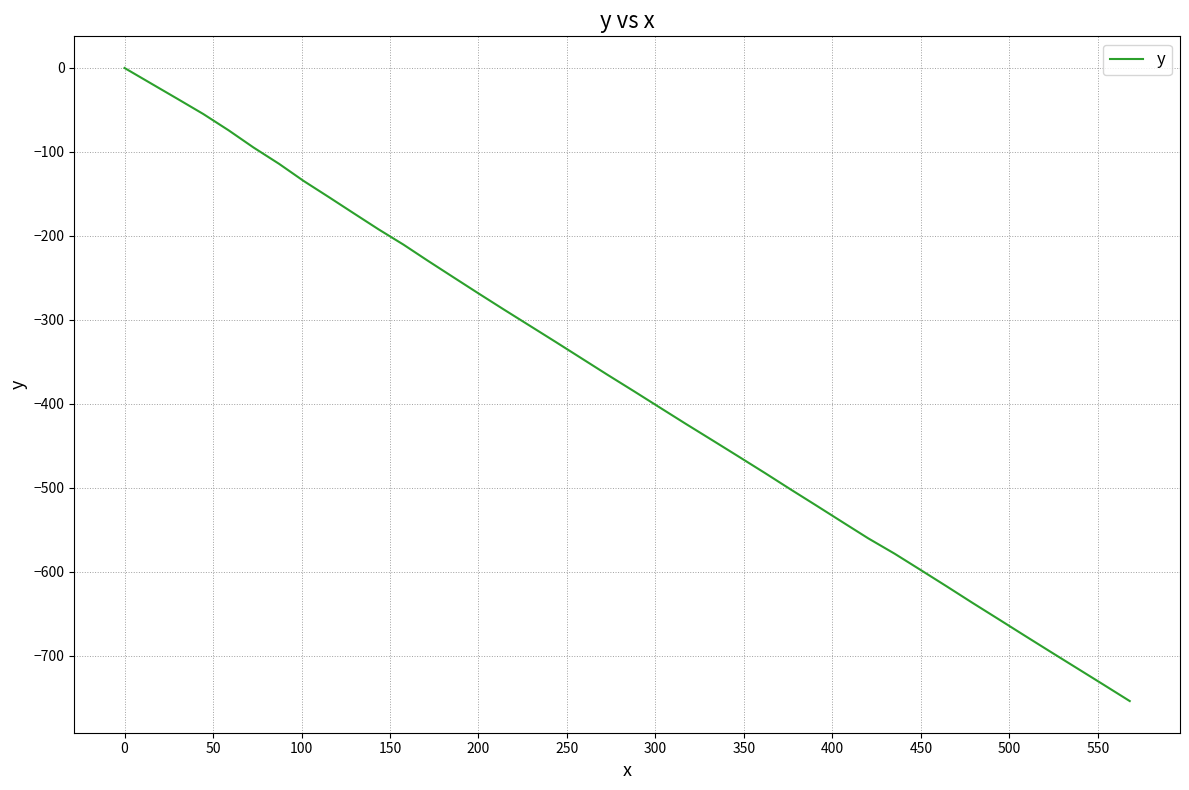

What is the difference between the maximum and minimum values?

753.8